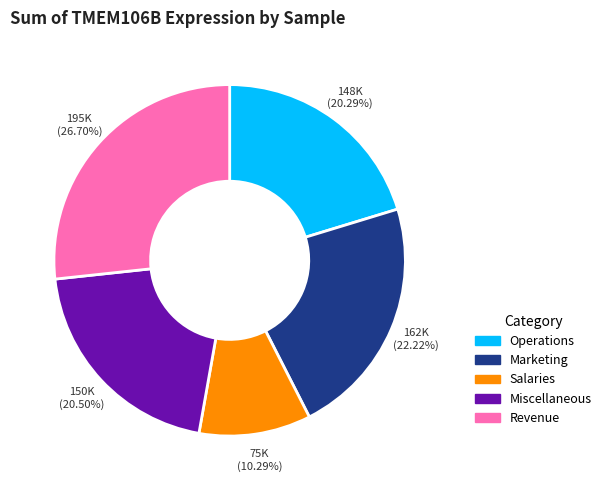

Does any single category account for the majority?

No